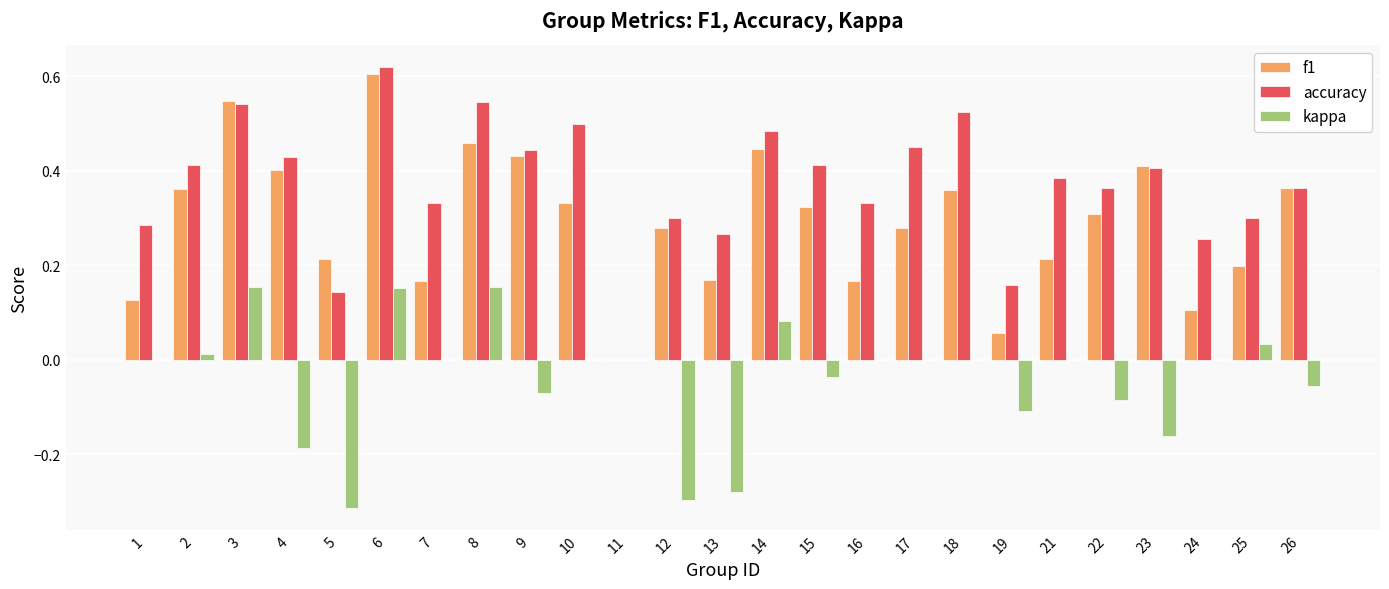

What is the sum of the f1 values at 18 and 15?

0.7